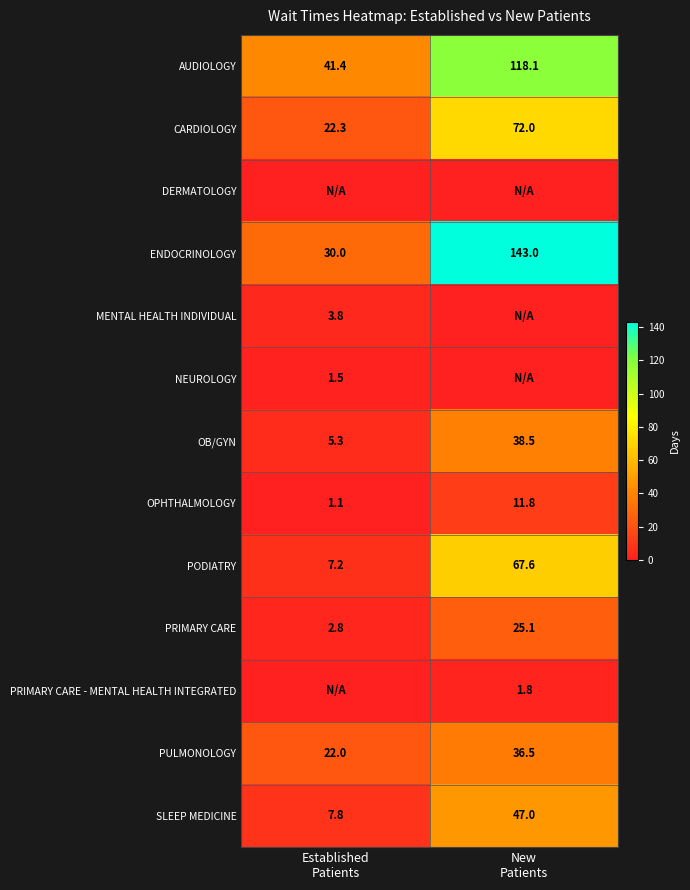

What is the average value of the ENDOCRINOLOGY series?

86.5